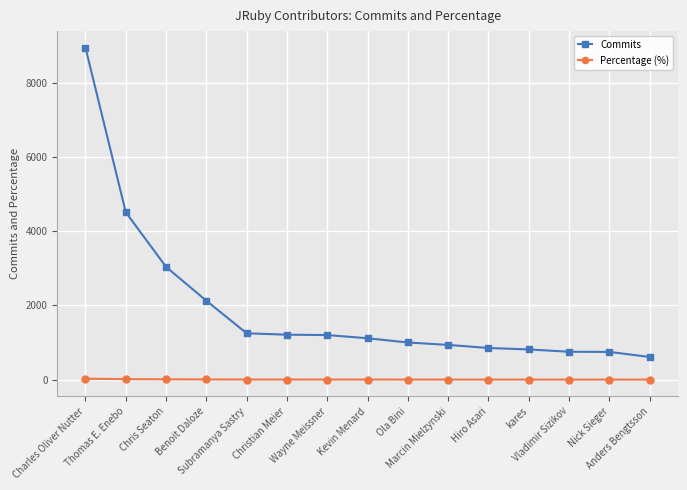

What is the label of the 12th point from the right?

Benoit Daloze